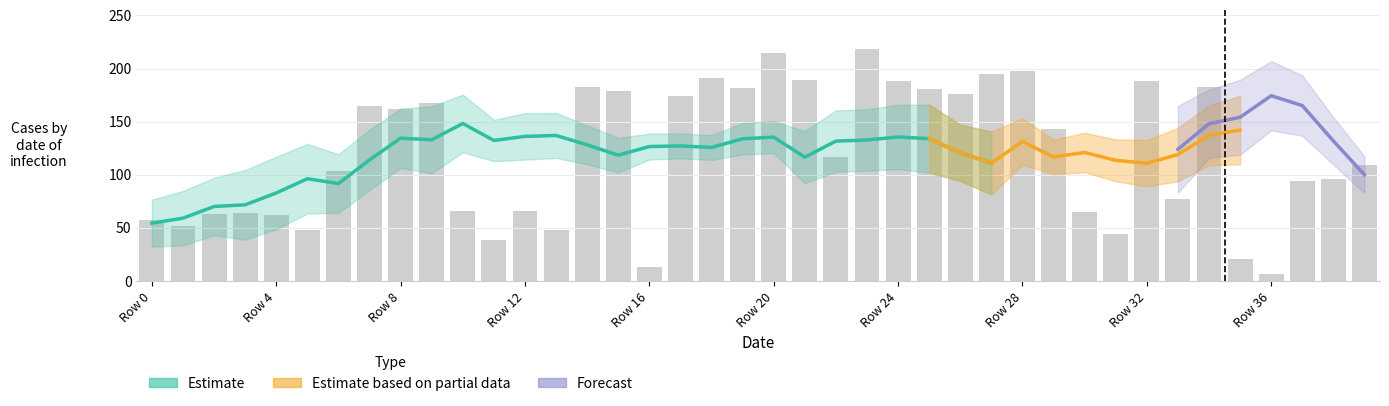

Does the chart contain any negative values?

No